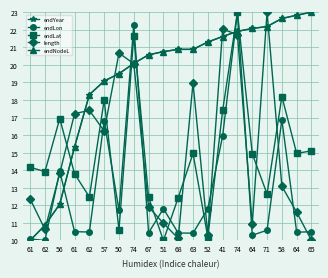

Does the chart have visible grid lines?

Yes